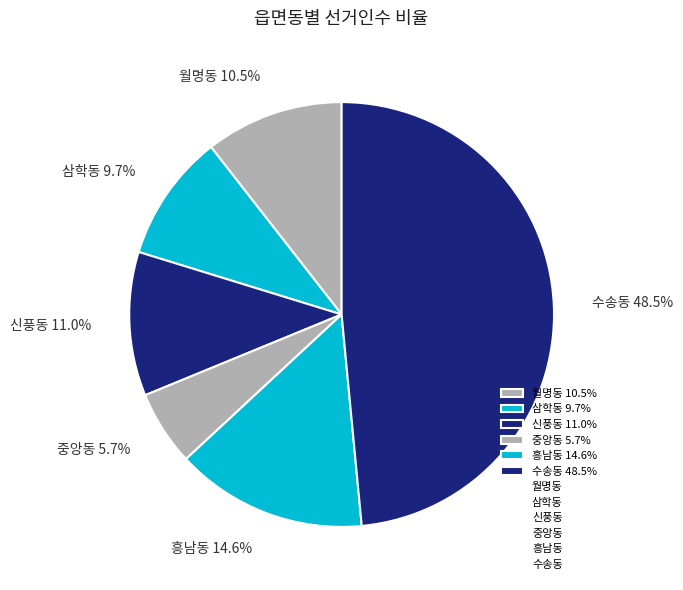

To the nearest percent, what is the average slice percentage?

17%